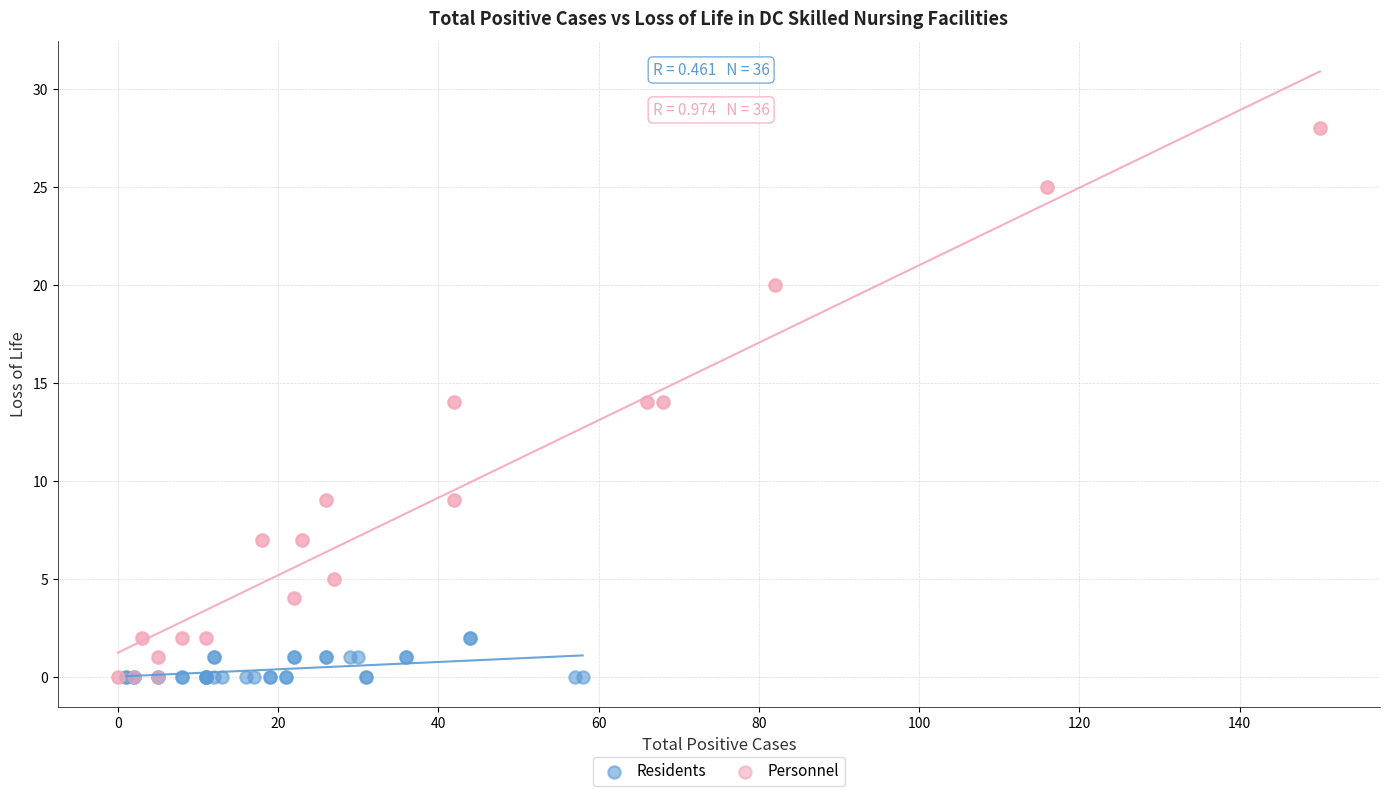

Which series has the largest Y range (max minus min)?

Personnel